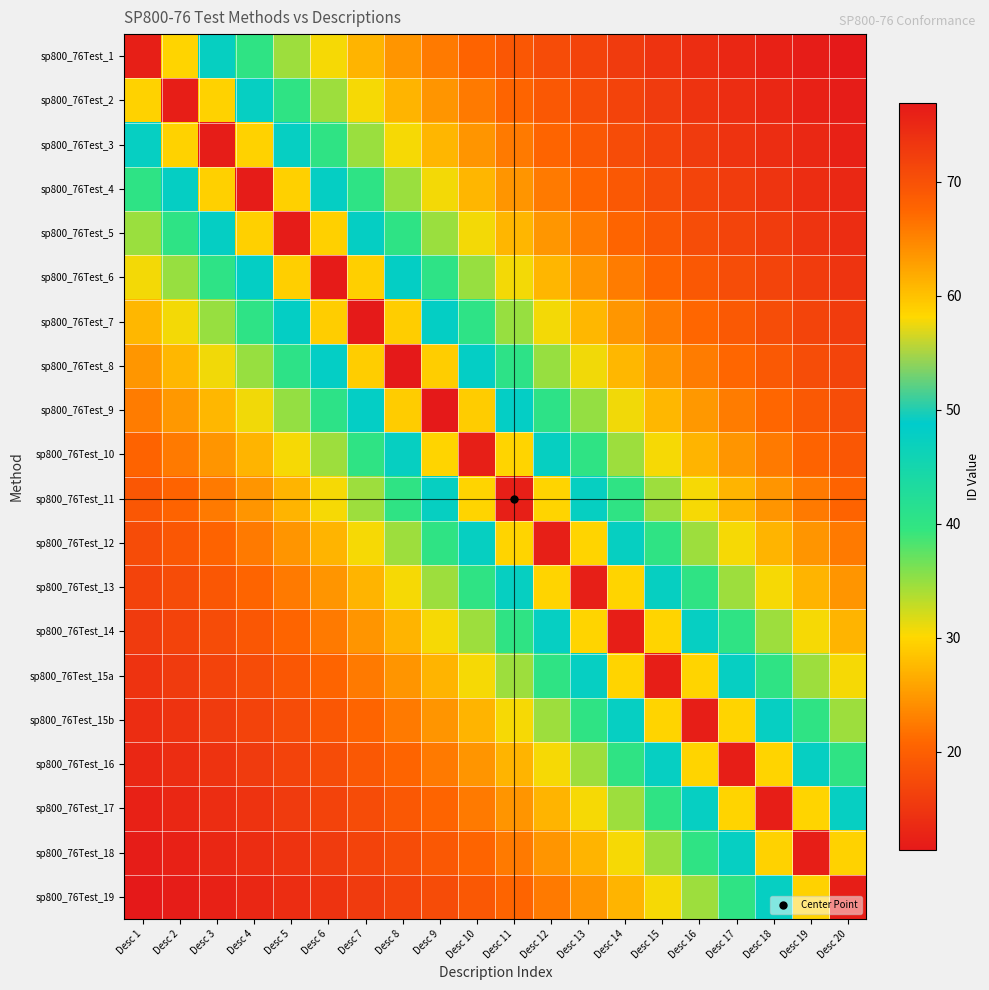

What is the spread (max minus min) of values at Desc 9?

59.2